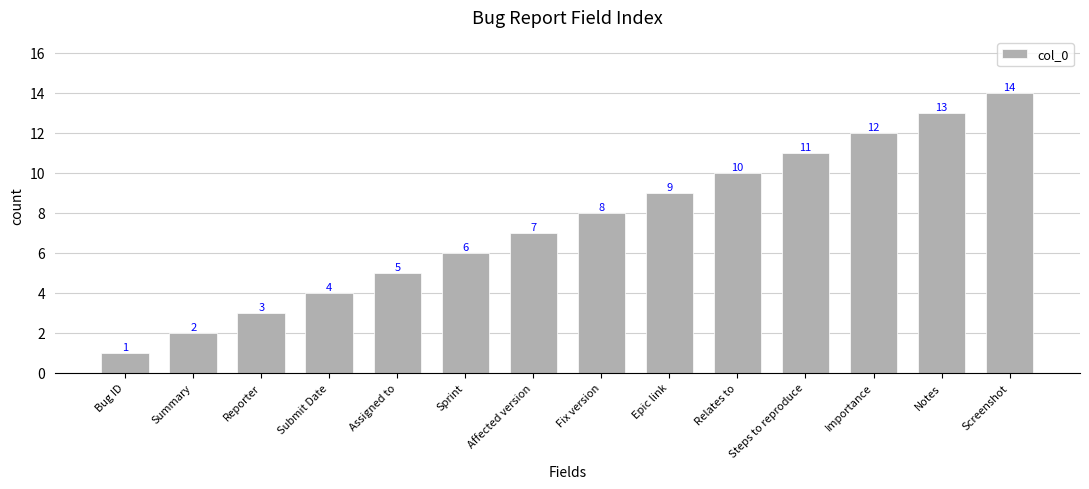

Which label corresponds to the largest value in the chart?

Screenshot